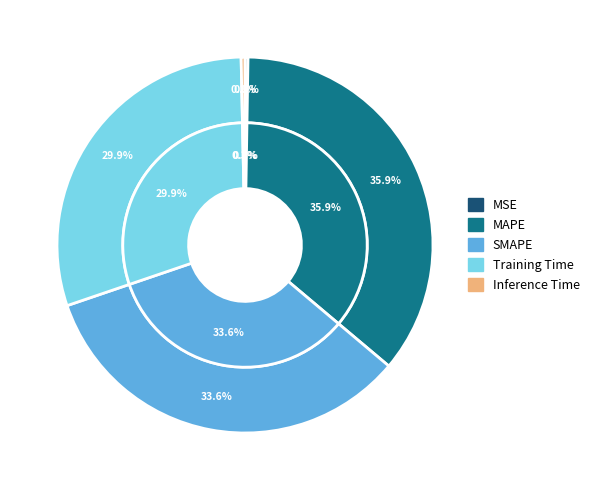

What percentage is the MAPE slice, to the nearest percent?

36%